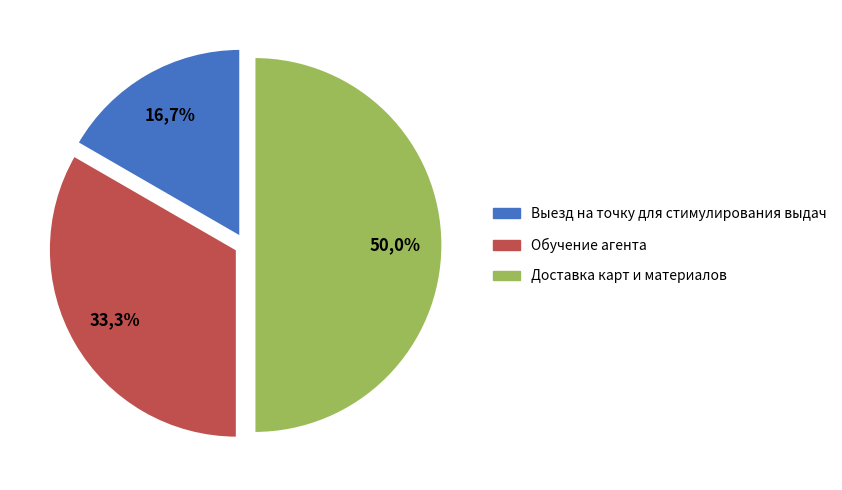

What percentage is the Обучение агента slice, to the nearest percent?

33%